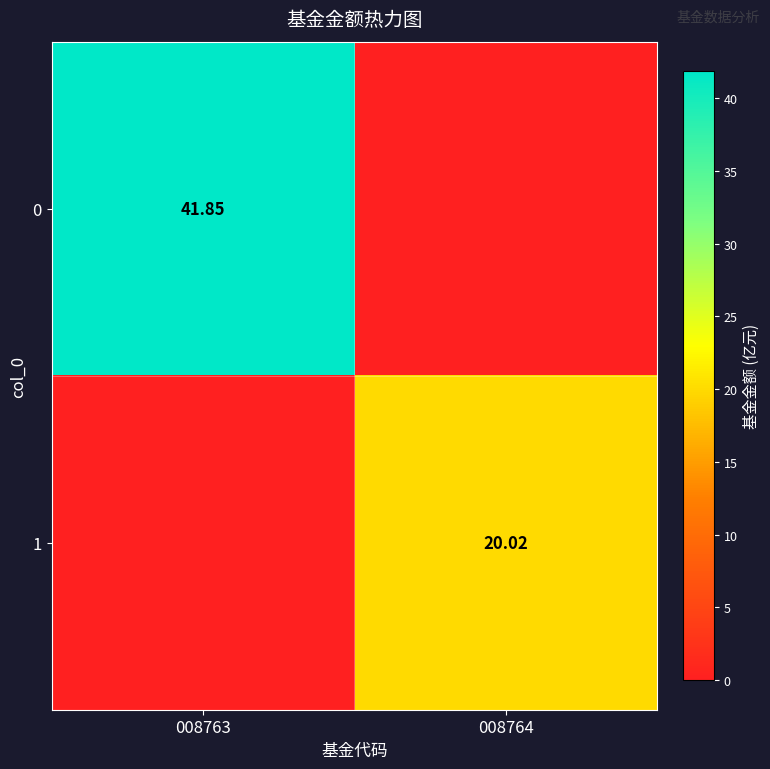

Is the value of 0 at 008763 greater than the value of 1 at 008764?

Yes